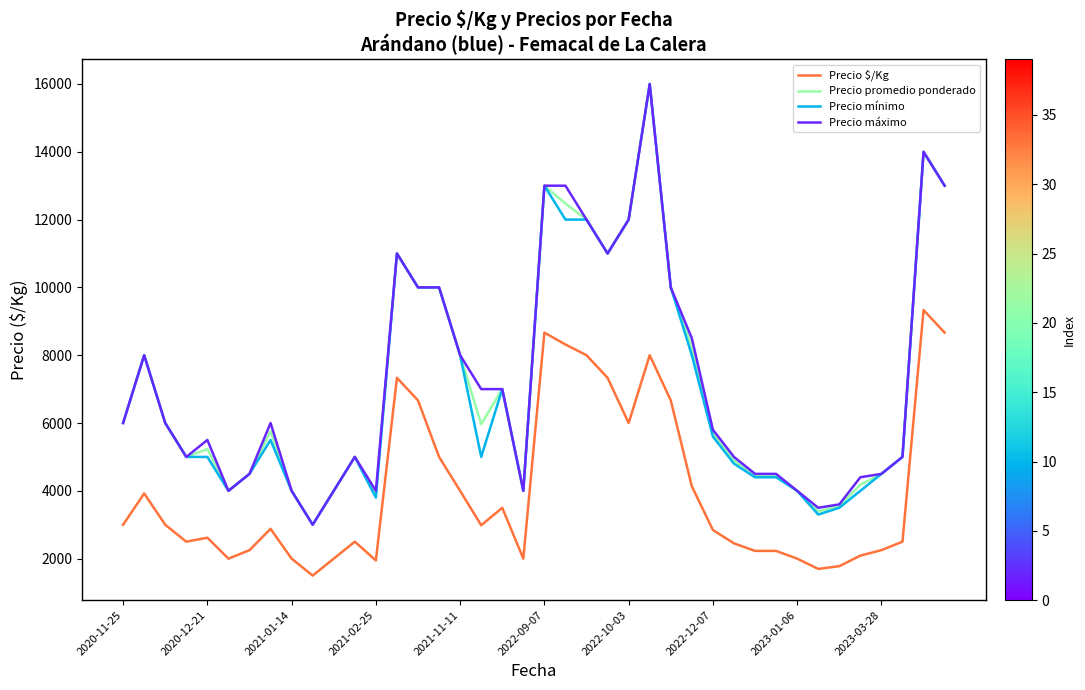

True or false: Precio mínimo and Precio $/Kg intersect in this chart.

False